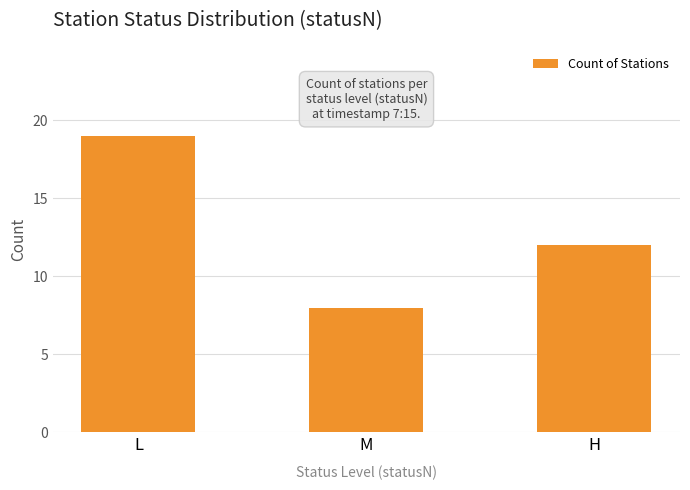

Reading right to left, list all the values displayed in this chart.

H=12	M=8	L=19